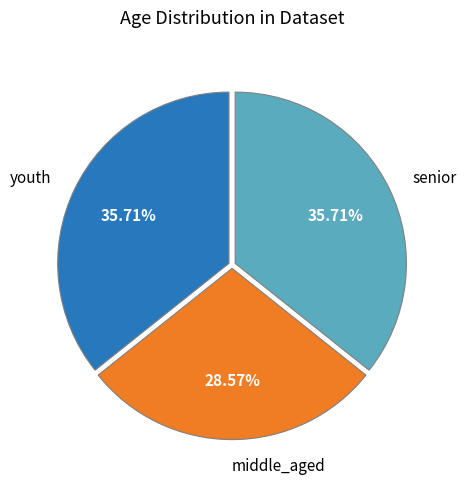

Does senior account for over 50% of the chart?

No